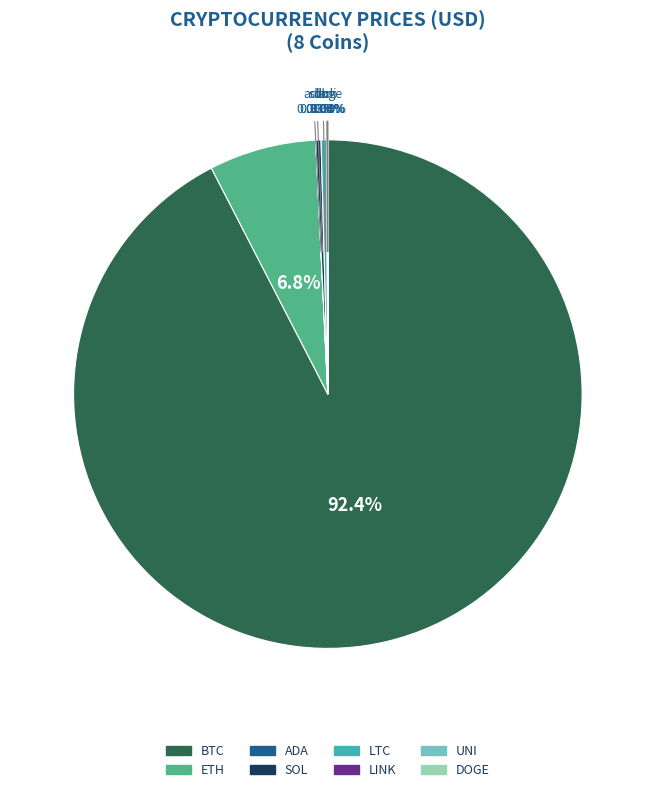

Is there a majority slice in this chart?

Yes